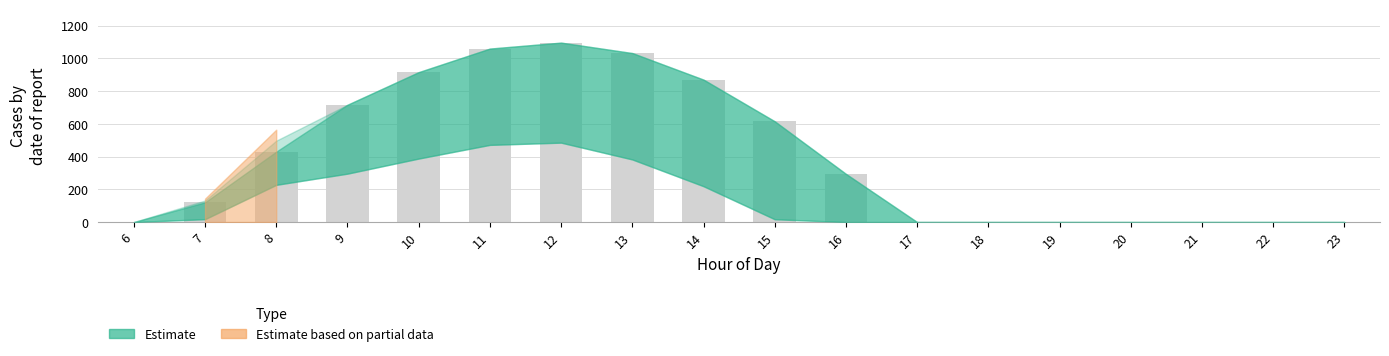

What is the greatest value displayed?

1096.7